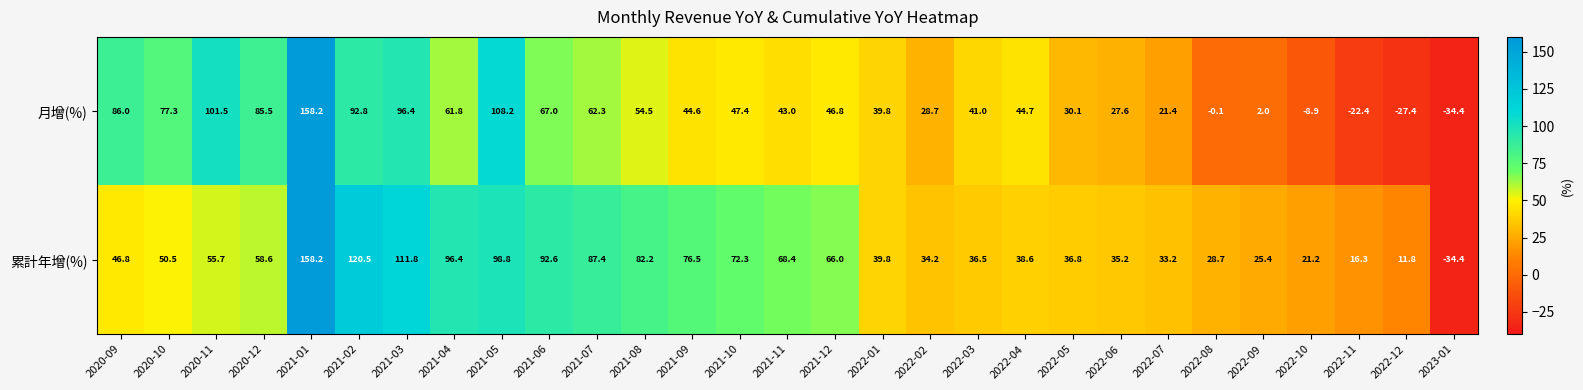

True or false: 月增(%) has a value of -5.3 at 2022-11.

False